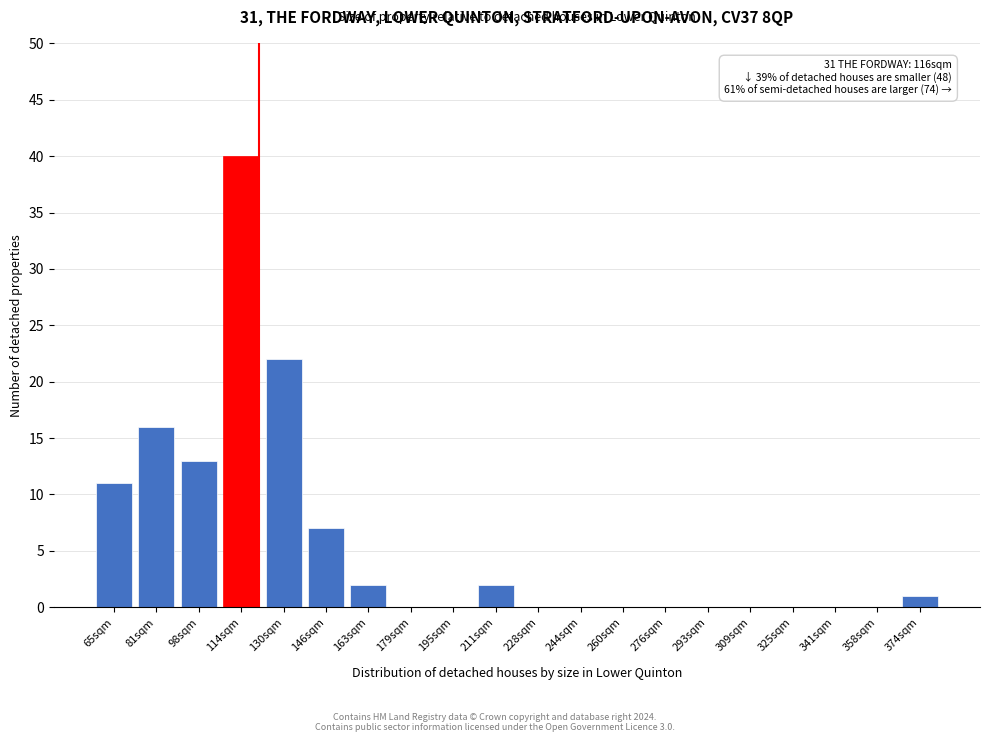

Reading left to right, list all the values displayed in this chart.

65sqm=11	81sqm=16	98sqm=13	114sqm=40	130sqm=22	146sqm=7	163sqm=2	179sqm=0	195sqm=0	211sqm=2	228sqm=0	244sqm=0	260sqm=0	276sqm=0	293sqm=0	309sqm=0	325sqm=0	341sqm=0	358sqm=0	374sqm=1